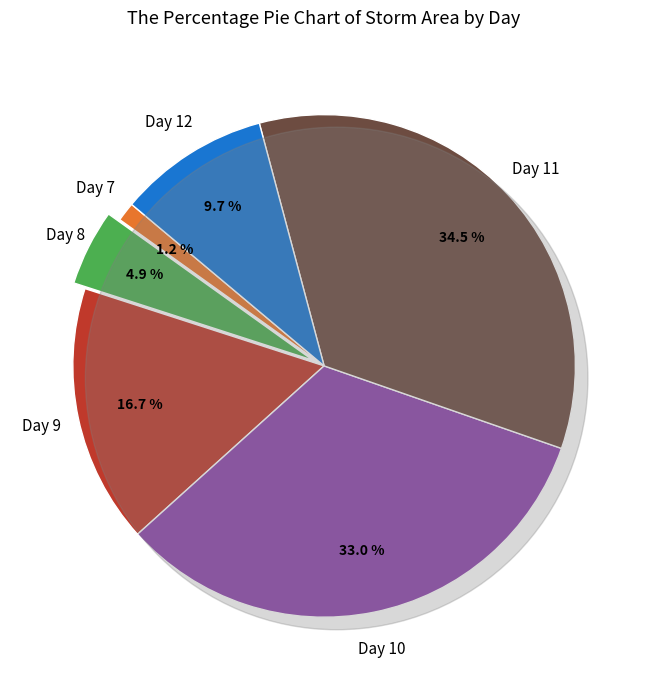

What is the change in value from 7 to 12?

+2528750